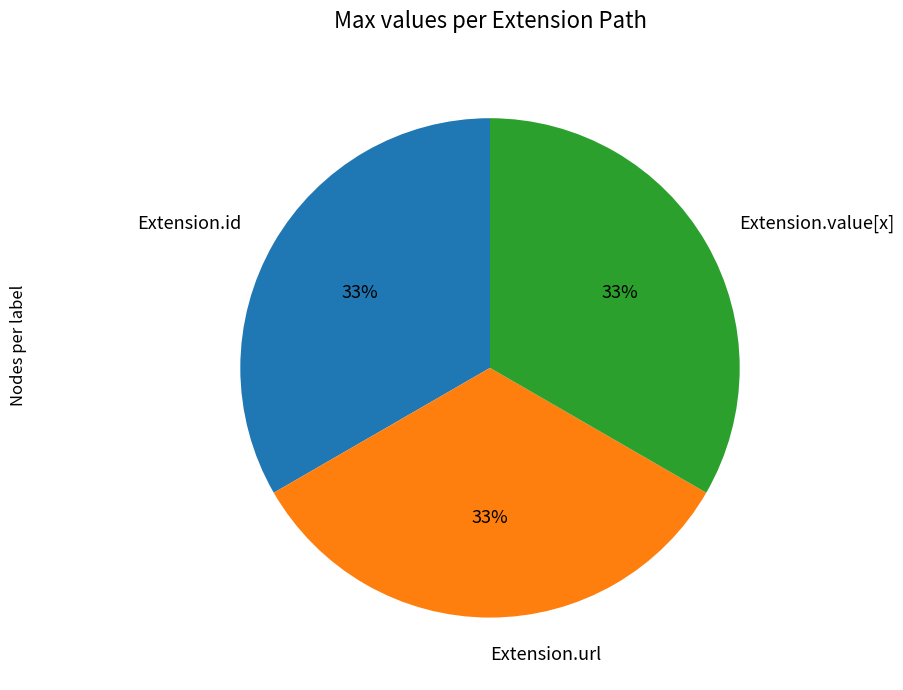

Do Extension.id and Extension.url together represent more than half of the pie?

Yes